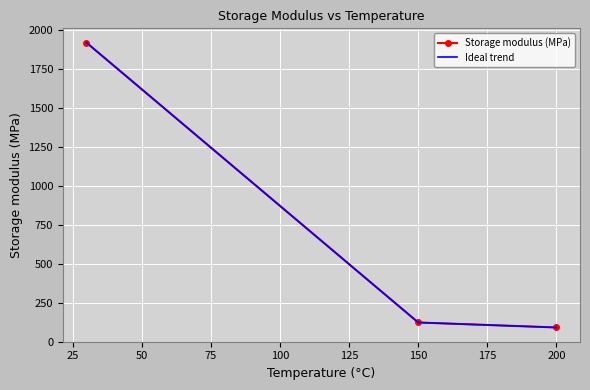

What is the greatest value displayed?

1918